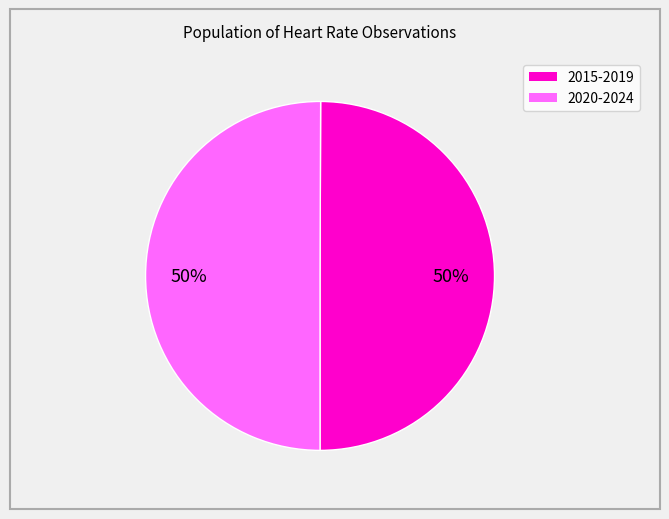

To the nearest percent, what is the average slice percentage?

50%